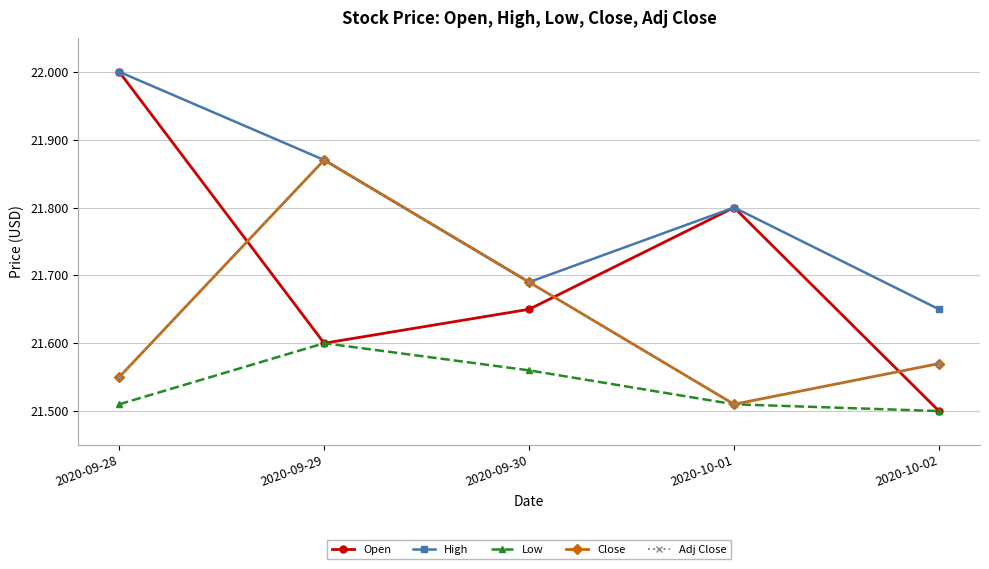

Is this an area chart (filled region under the line)?

No